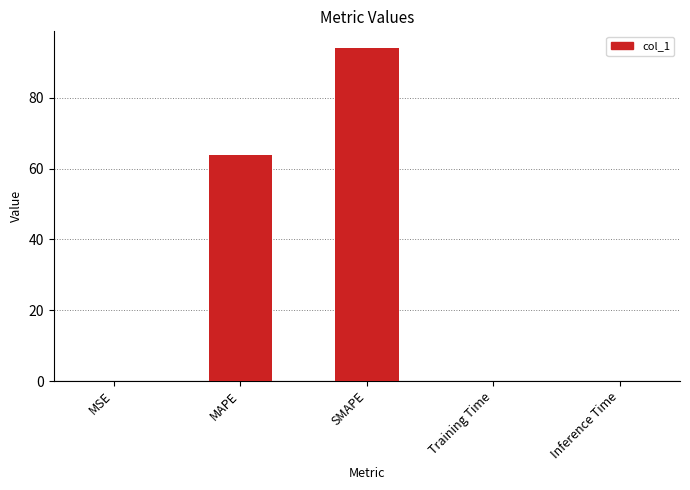

Between Inference Time and SMAPE, which is larger?

SMAPE